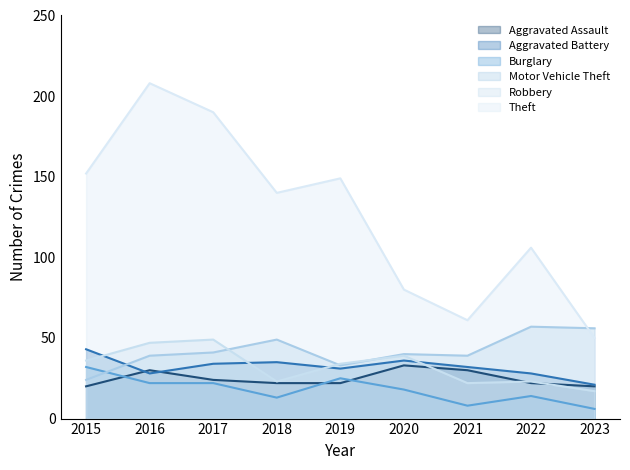

What is the value of the Robbery point at the 2nd from the left?

47